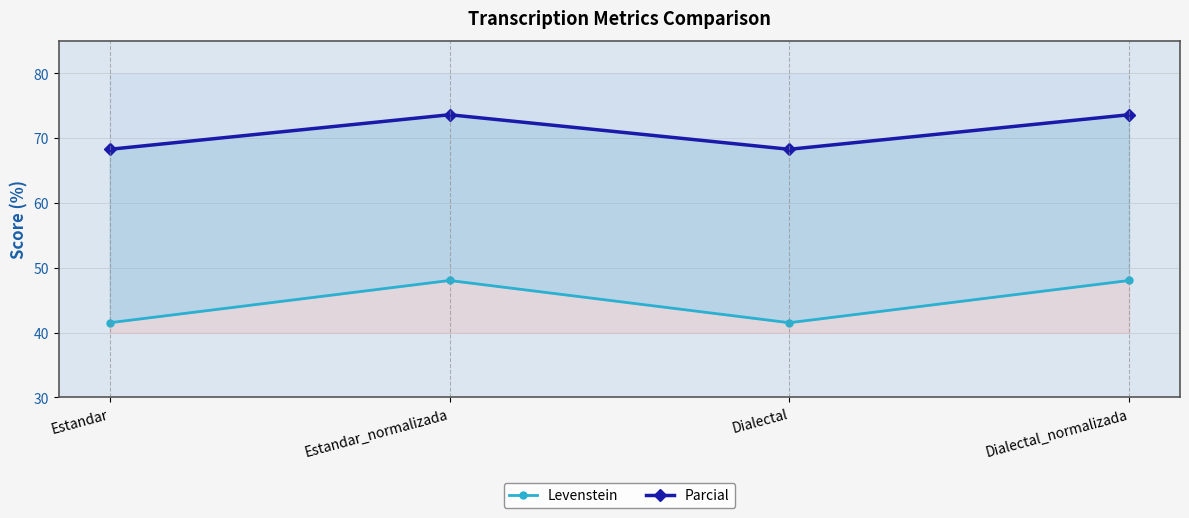

What value does the Levenstein series have at Estandar_normalizada?

48.0